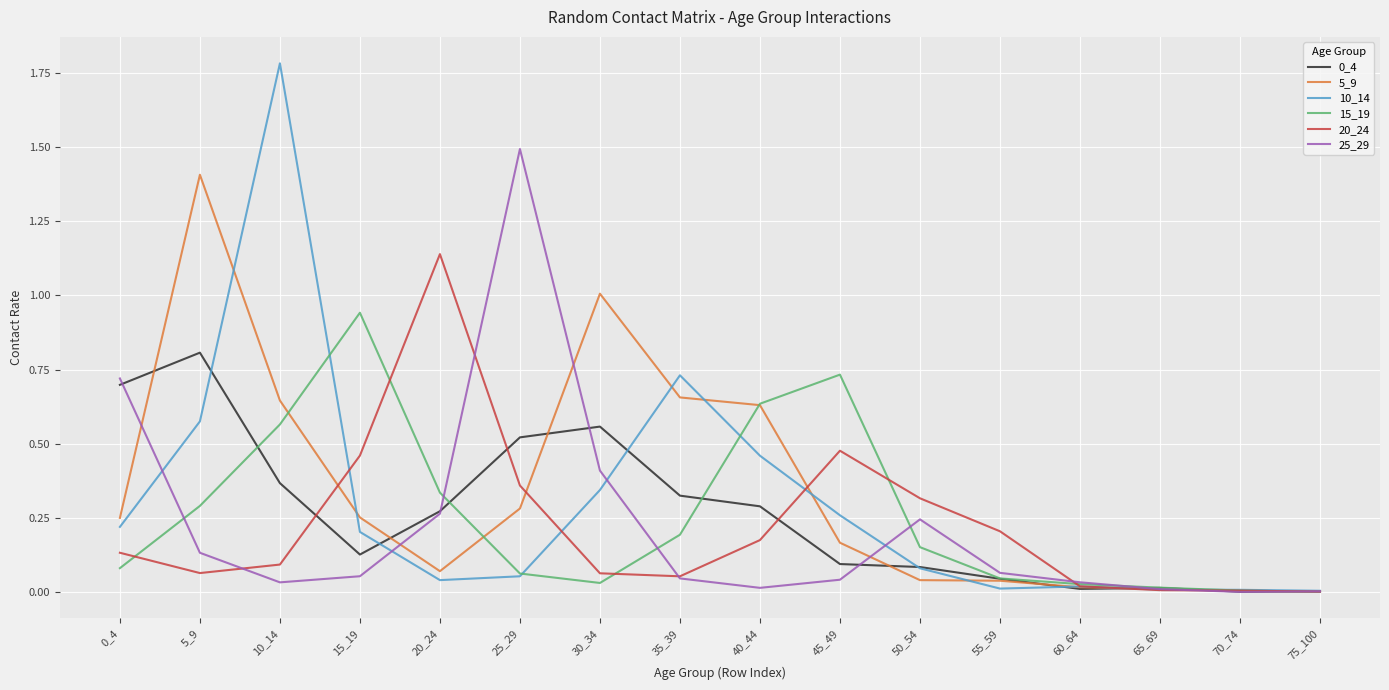

Which series has the largest total across all categories?

5_9